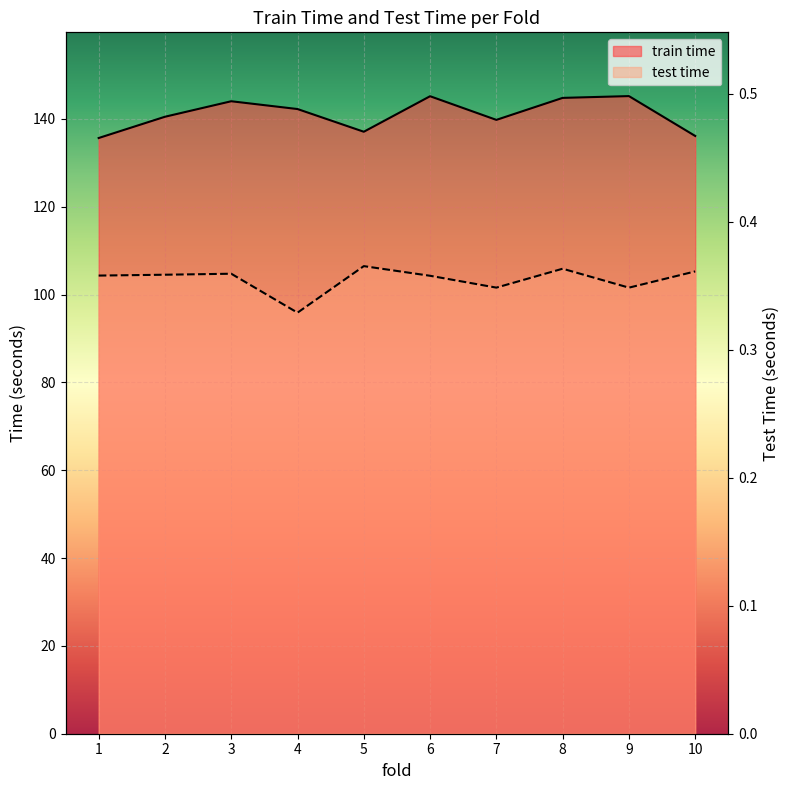

True or false: test time and train time cross at least once.

False